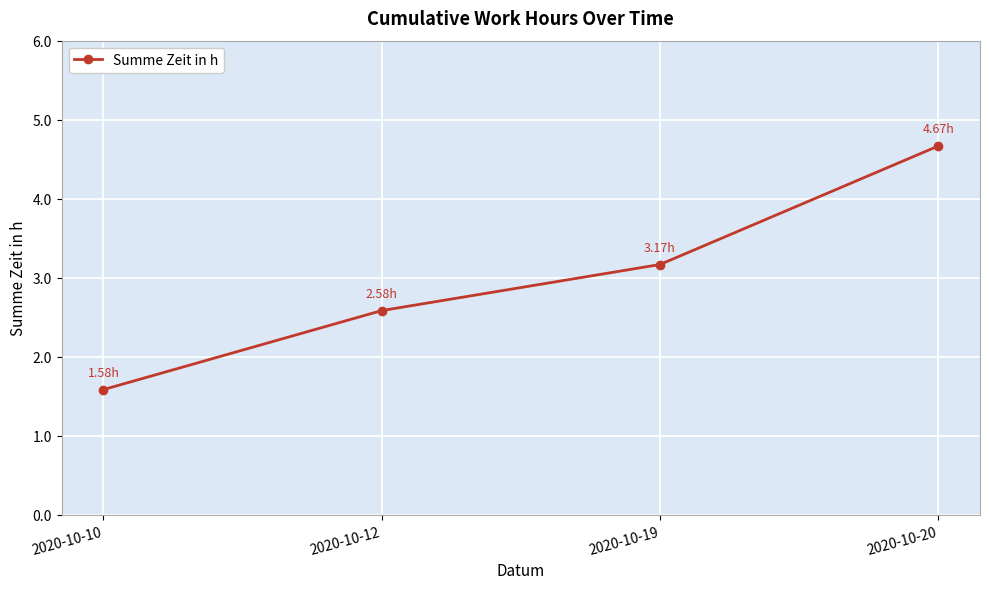

True or false: the data has more than 0 interior local peaks.

False